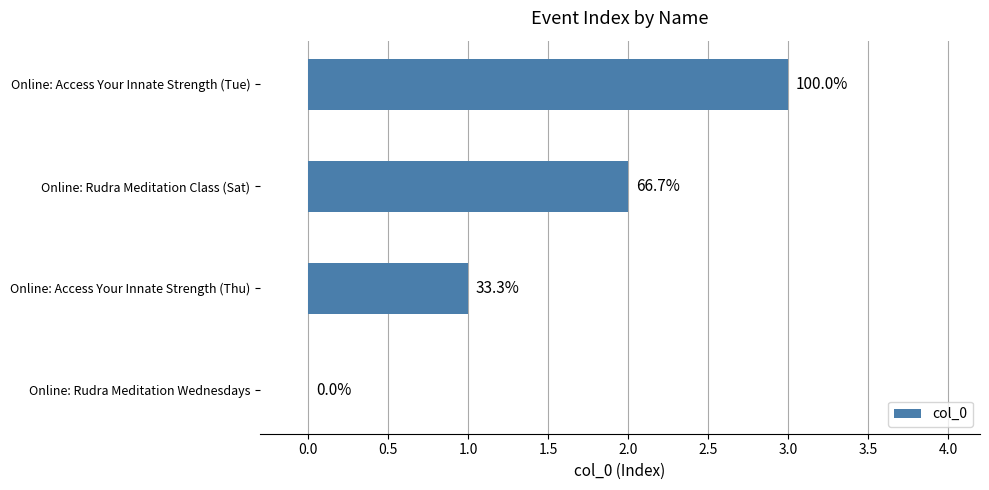

Are the bars horizontal?

Yes